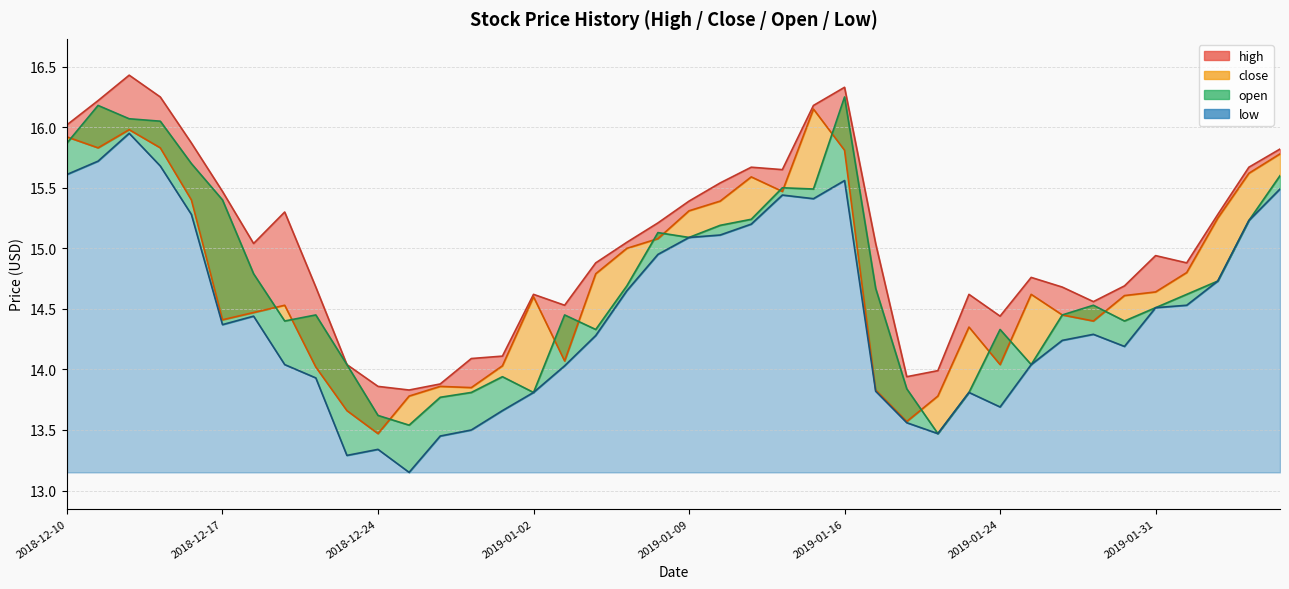

In close, how many points are lower than both neighbors (excluding endpoints)?

9